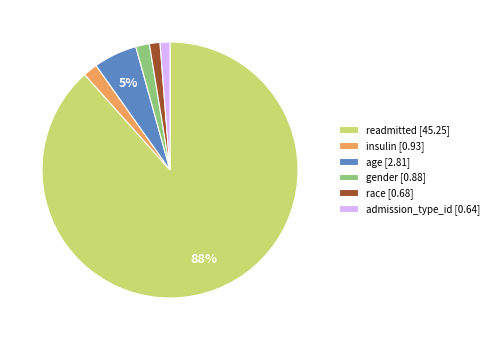

To the nearest percent, what is the difference between the gender [0.88] and readmitted [45.25] slice percentages?

87%